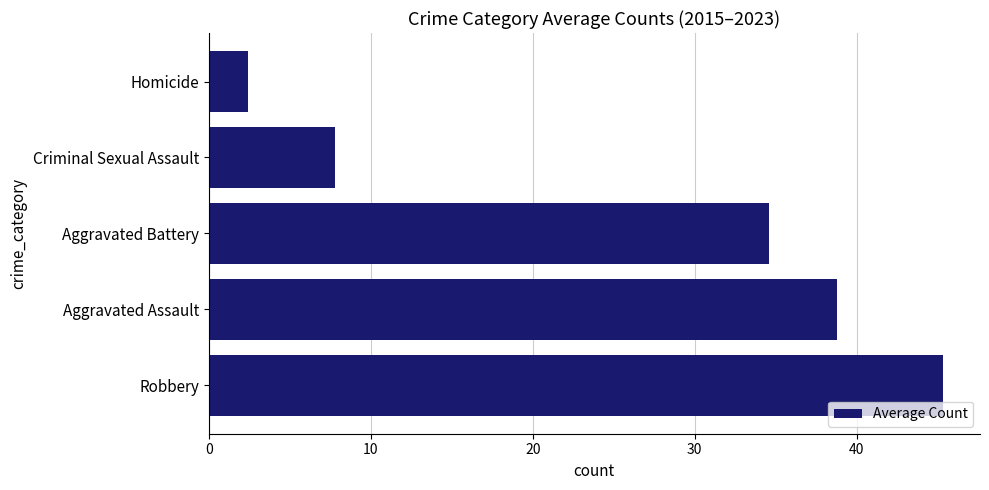

Is it true that the value at Aggravated Battery is 34.6?

True